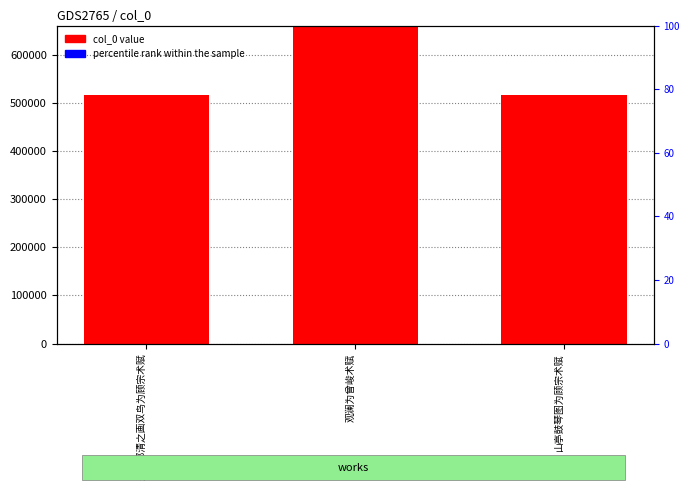

What are all the series names shown in the legend?

col_0 value, percentile rank within the sample